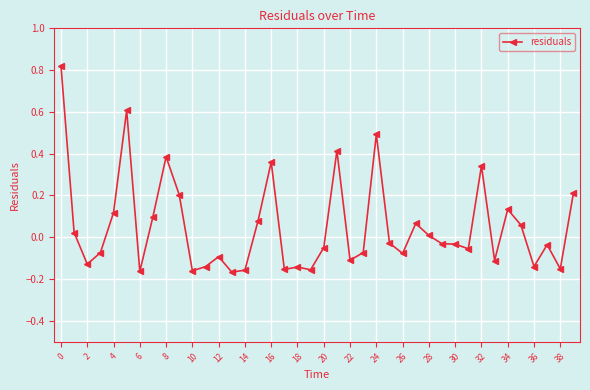

What is the sum of all values?

2.0